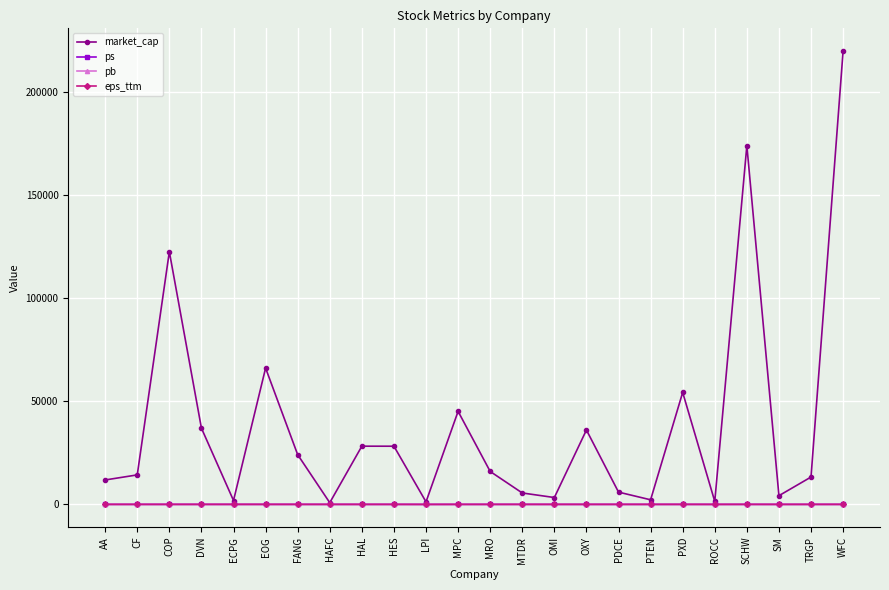

Between FANG and PTEN, which series saw the biggest shift?

market_cap